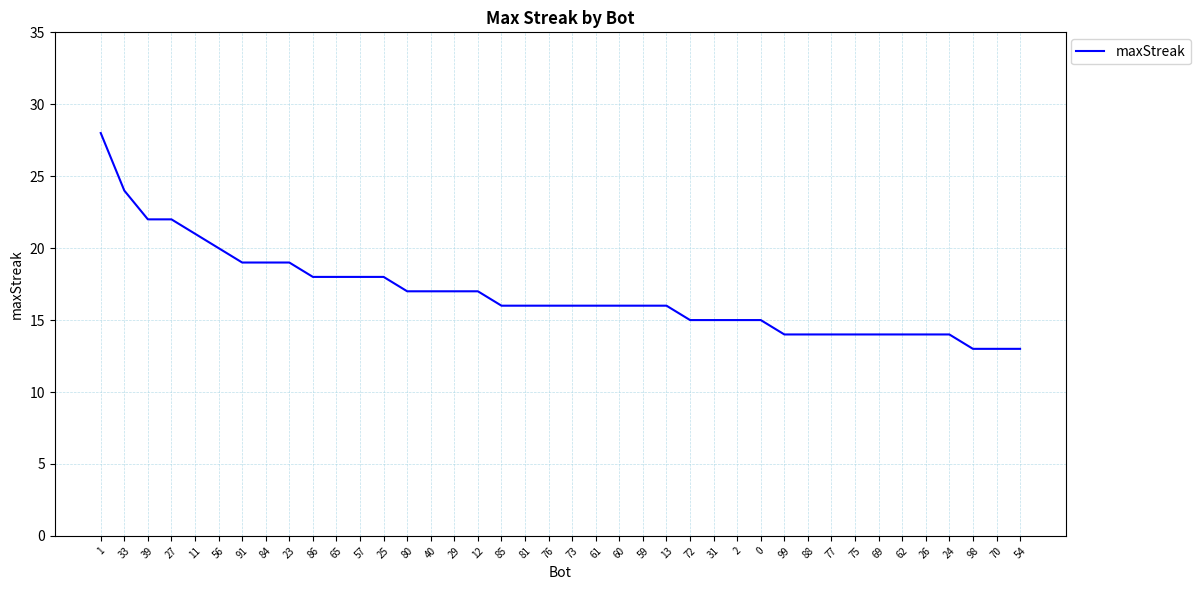

Reading left to right, list all the values displayed in this chart.

28	24	22	22	21	20	19	19	19	18	18	18	18	17	17	17	17	16	16	16	16	16	16	16	16	15	15	15	15	14	14	14	14	14	14	14	14	13	13	13